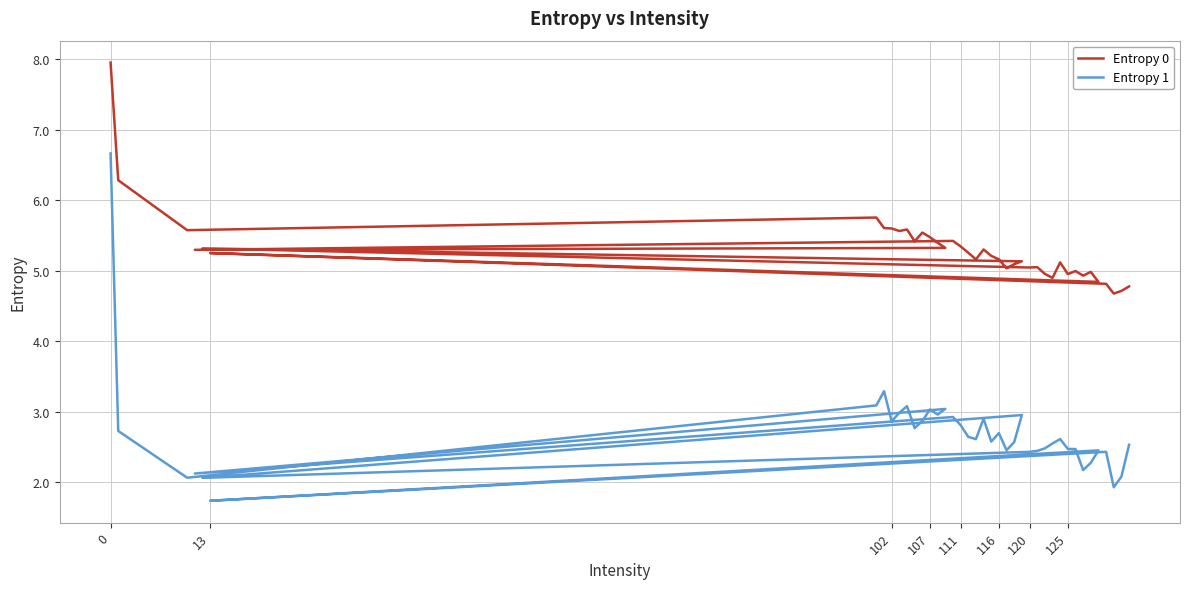

What is the maximum value for Entropy 0?

8.0